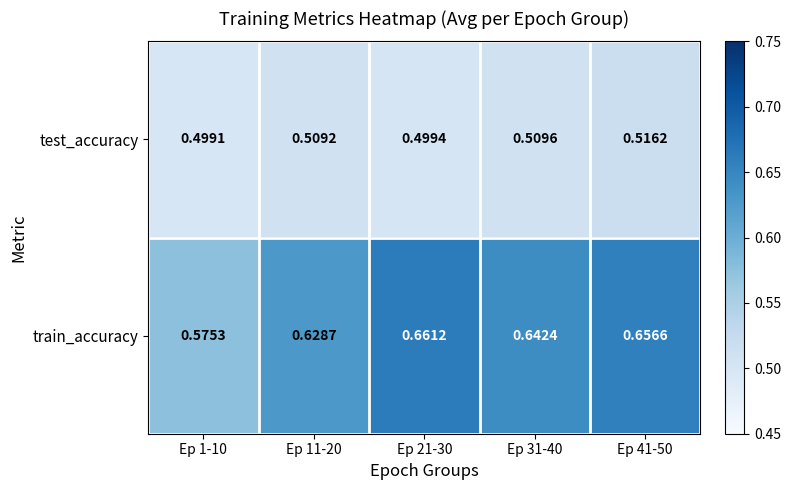

List the series in order of their overall mean, lowest first.

test_accuracy, train_accuracy